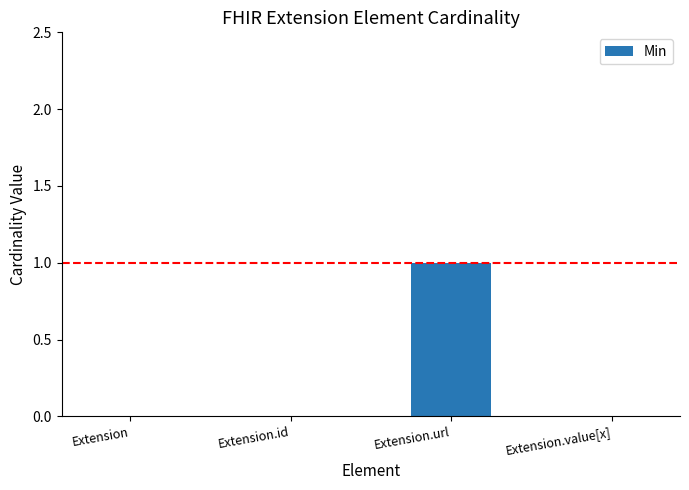

What is the change in value from Extension.id to Extension.url?

+1